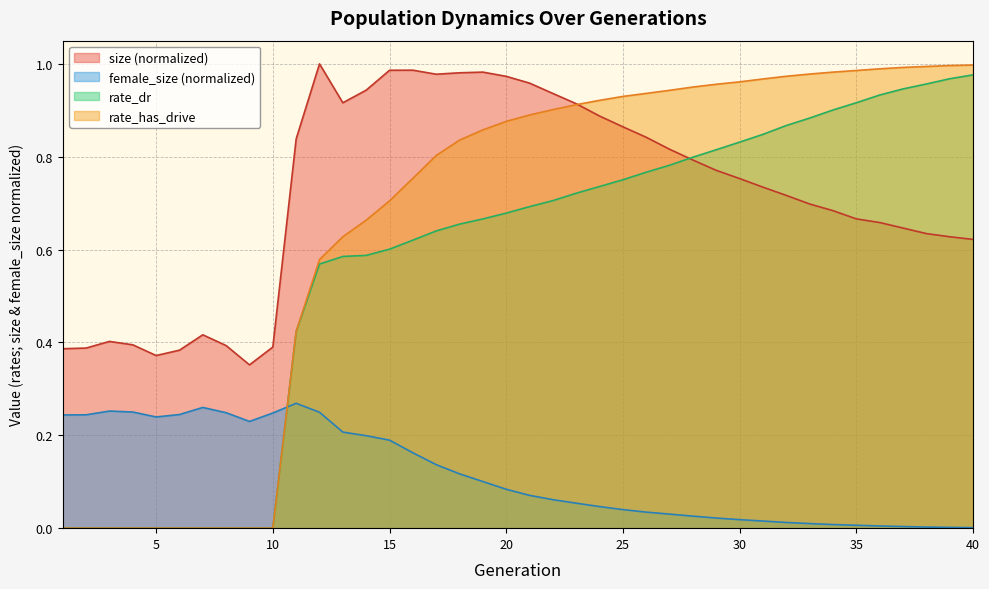

What is the difference between the second highest and second lowest values in the rate_has_drive series?

1.0